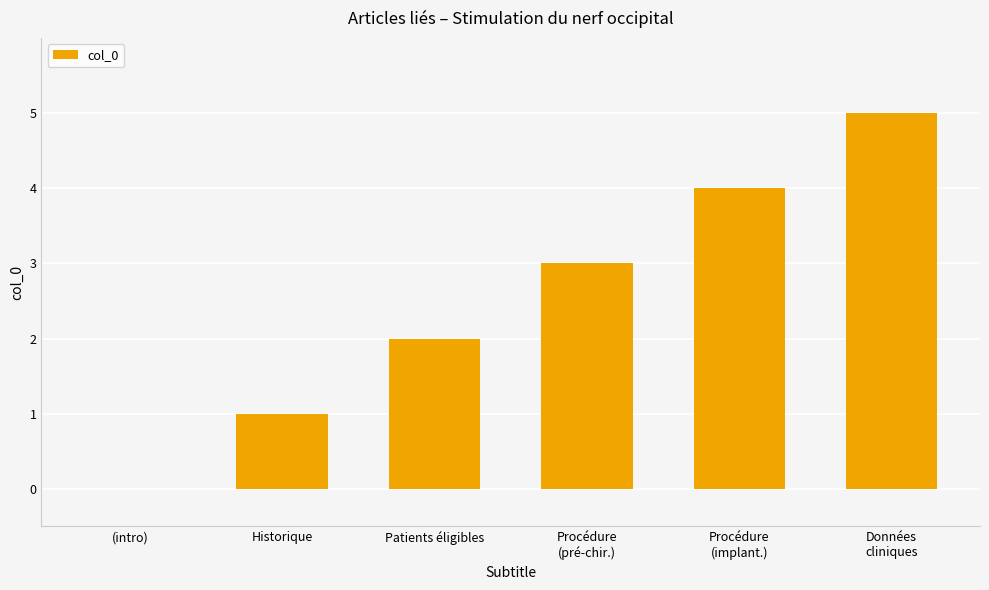

The value at Historique is 2. True or false?

False